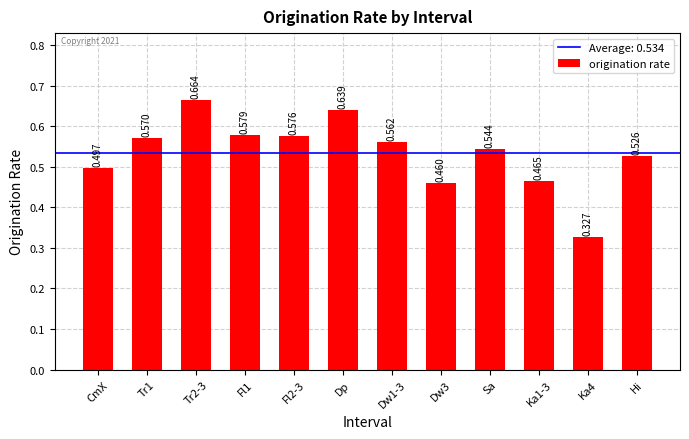

What is the label of the 6th bar from the left?

Dp